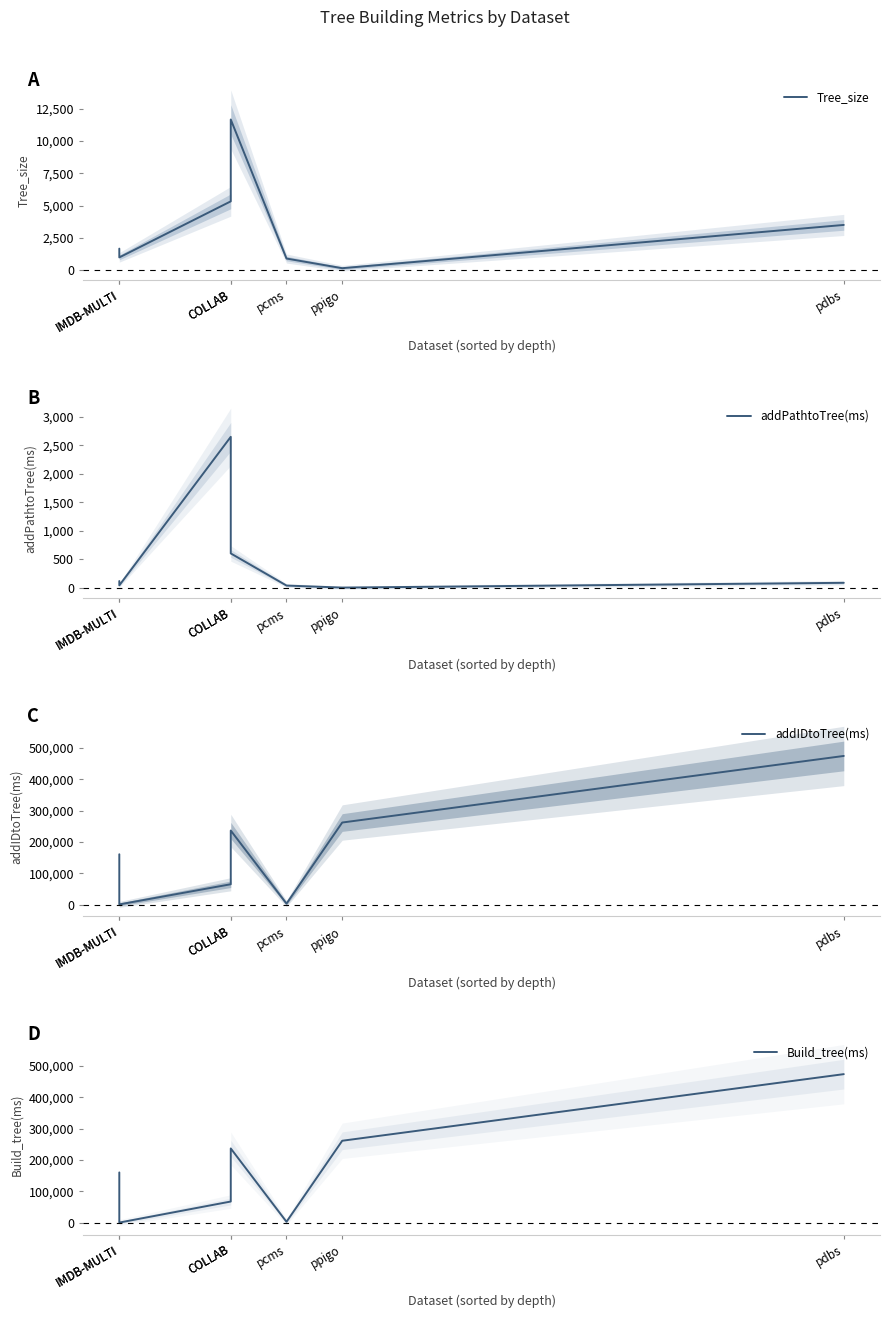

What is the spread (max minus min) of values at COLLAB?

65223.2